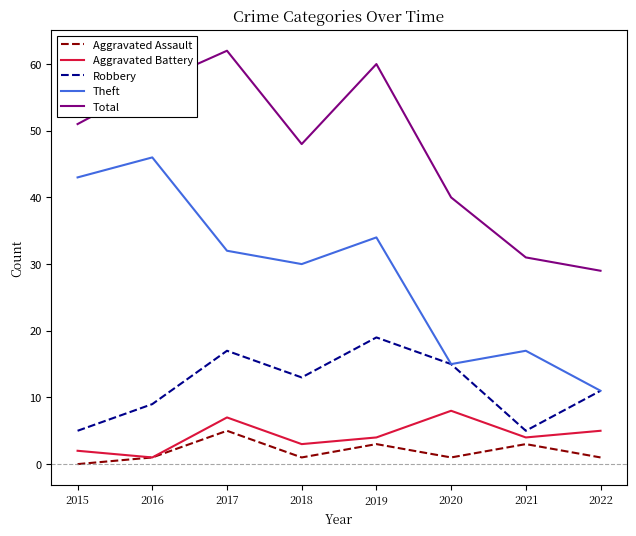

How many categories are shown in the chart?

8